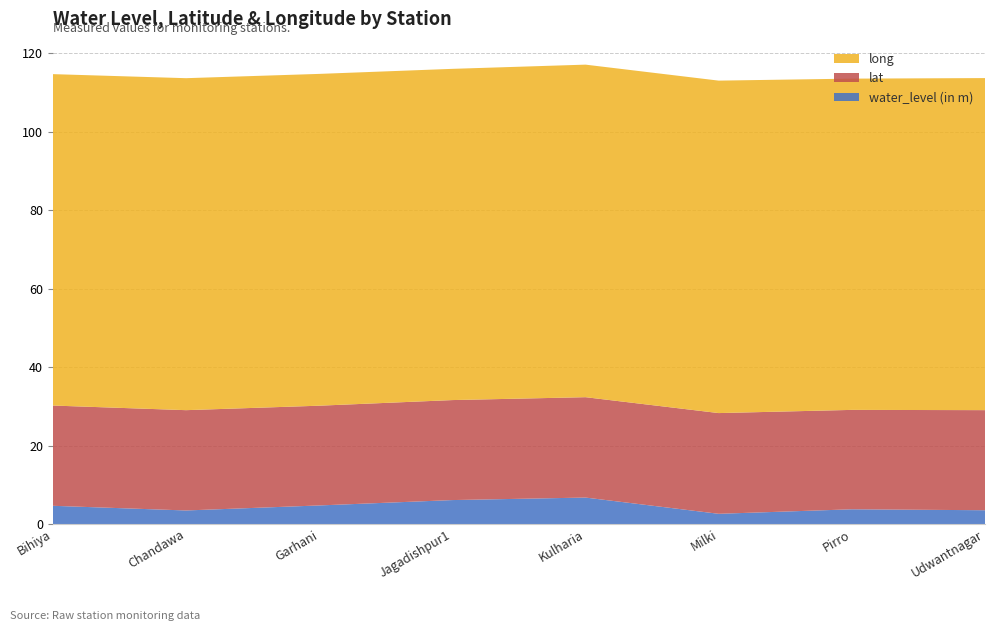

Reading right to left, what are all the values shown in this chart?

water_level (in m): Udwantnagar=3.5	Pirro=3.8	Milki=2.6	Kulharia=6.7	Jagadishpur1=6.1	Garhani=4.7	Chandawa=3.5	Bihiya=4.6
lat: Udwantnagar=25.5	Pirro=25.3	Milki=25.7	Kulharia=25.6	Jagadishpur1=25.5	Garhani=25.4	Chandawa=25.6	Bihiya=25.6
long: Udwantnagar=84.6	Pirro=84.4	Milki=84.7	Kulharia=84.8	Jagadishpur1=84.4	Garhani=84.6	Chandawa=84.6	Bihiya=84.5